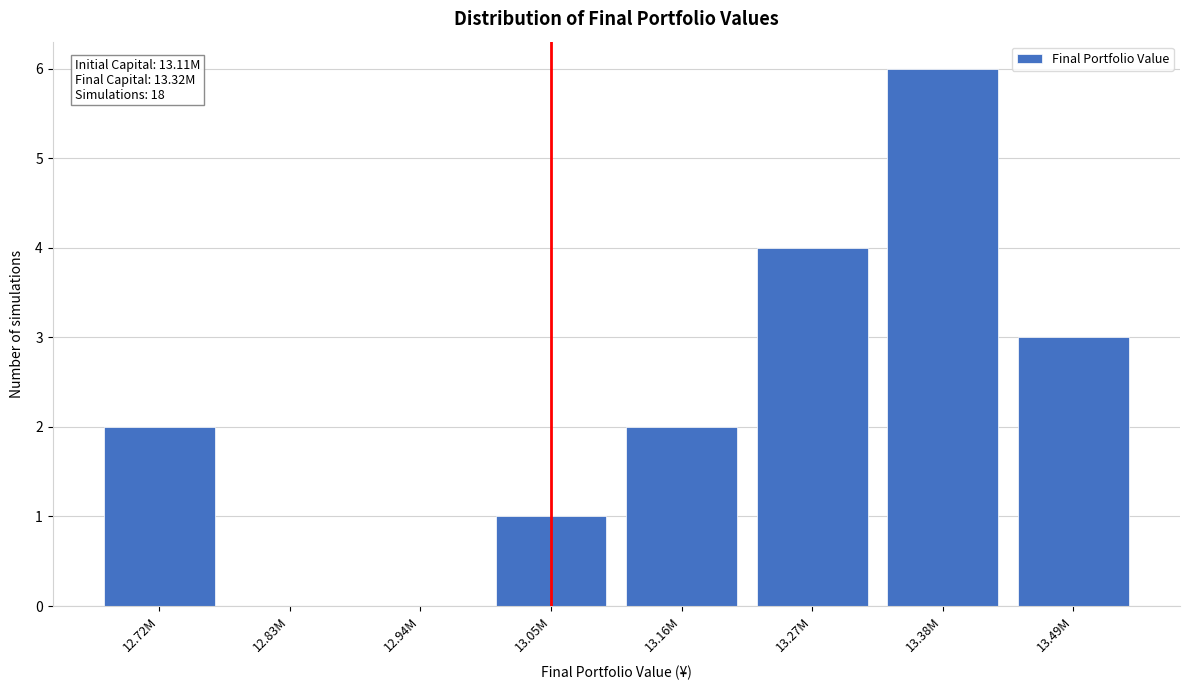

Reading left to right, extract all data points from this chart.

12.72M=2	12.83M=0	12.94M=0	13.05M=1	13.16M=2	13.27M=4	13.38M=6	13.49M=3